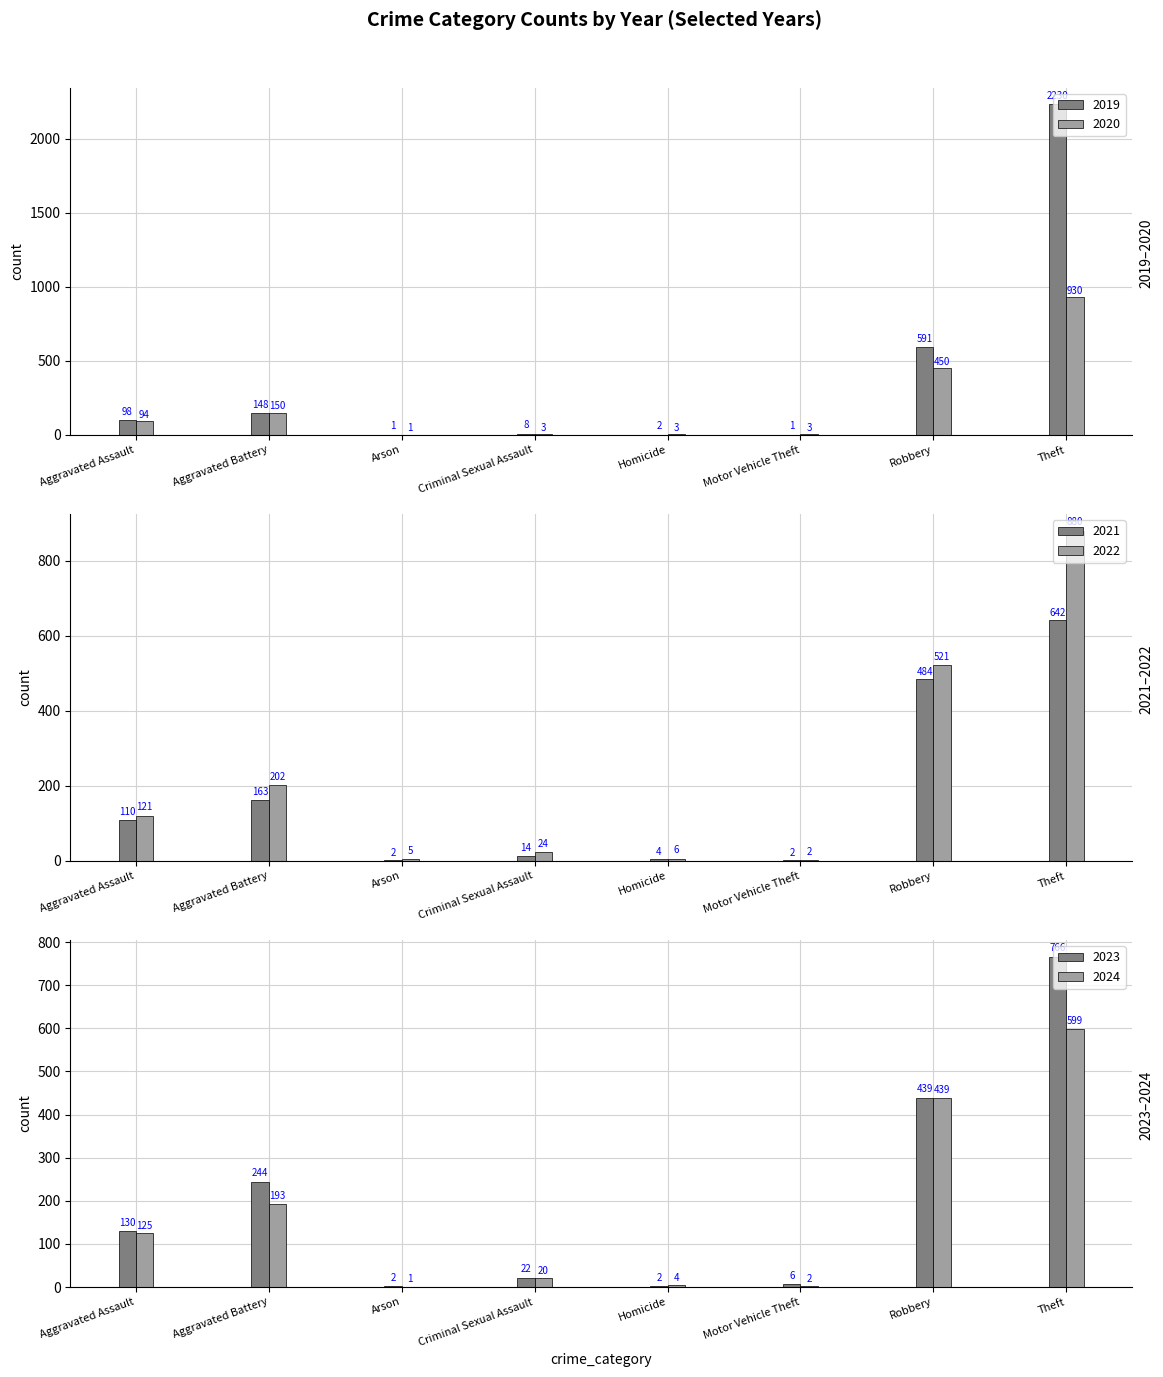

How many groups of bars are there?

8